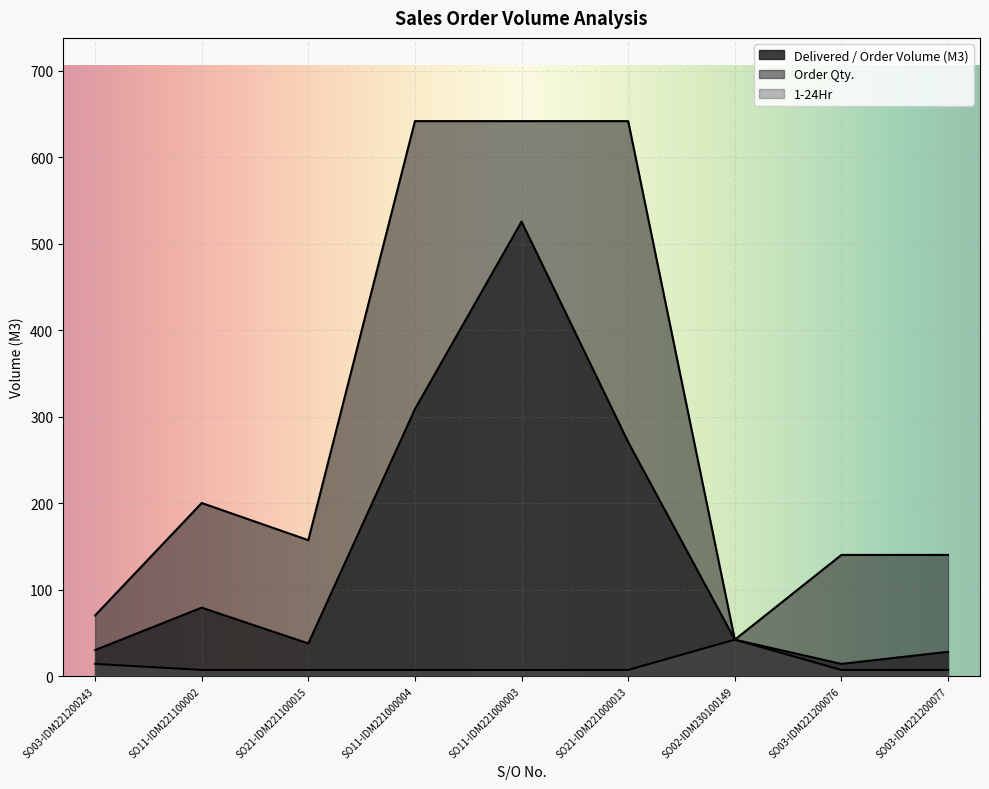

What is the maximum value for 1-24Hr?

42.0